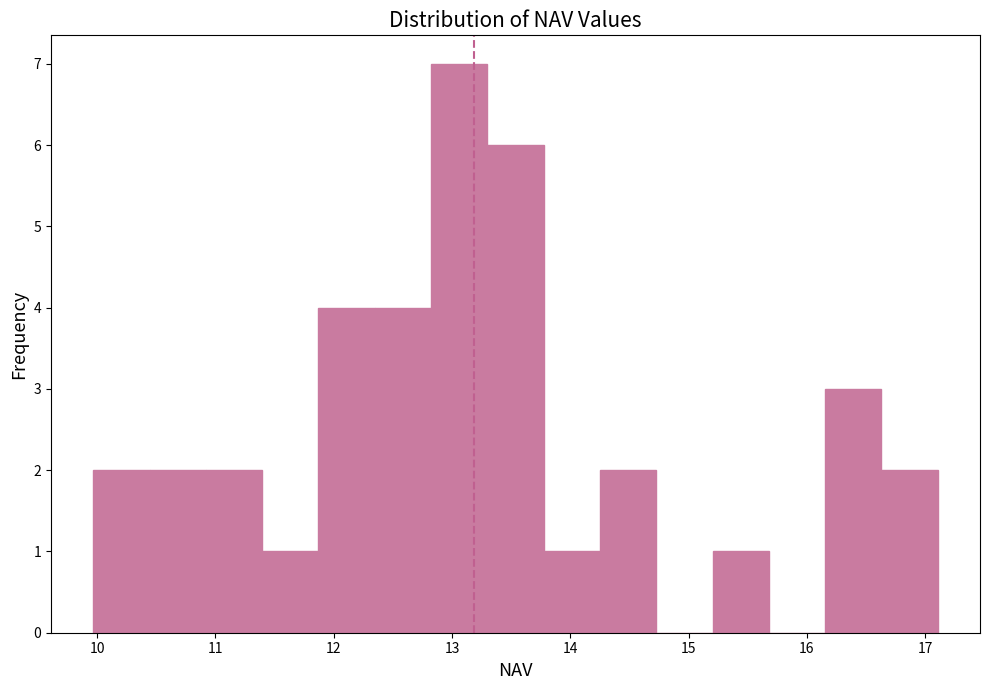

How tall is the bar that spans 13.3 to 13.8 on the x-axis? Neither the bar edges nor the heights are printed on the chart, so give them approximately, as read against the axes.

6